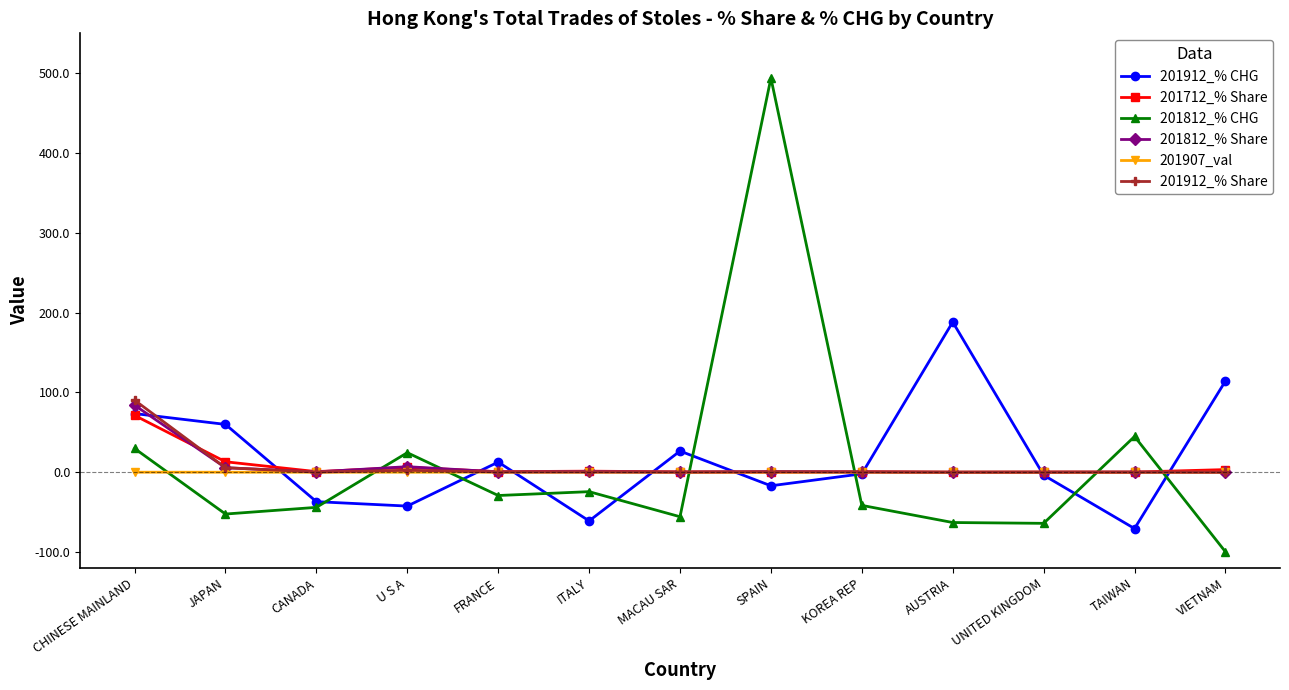

What is the value of the 201712_% Share point at the 2nd from the left?

13.1